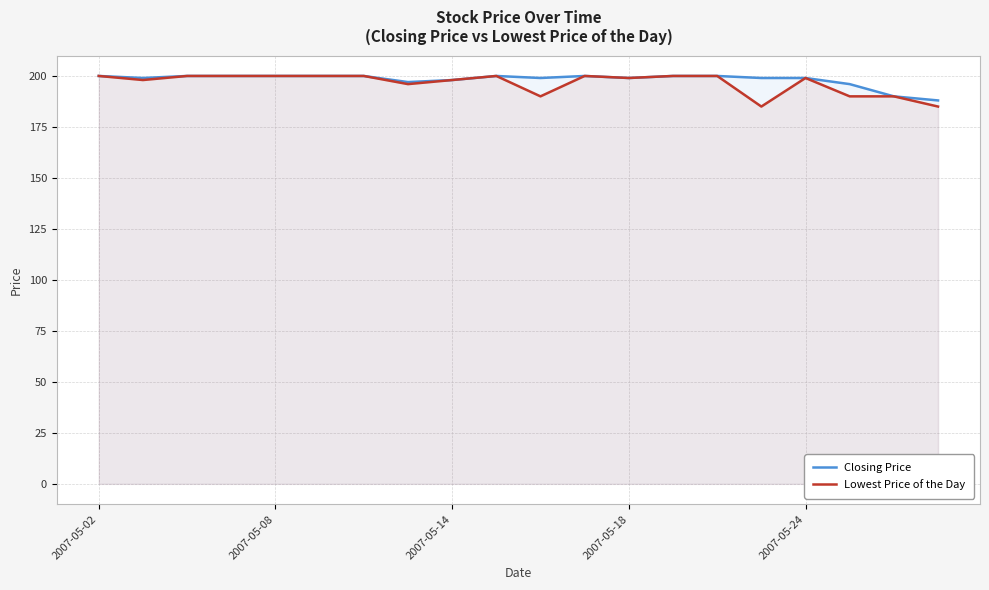

Which has a higher value, 5 or 11?

5